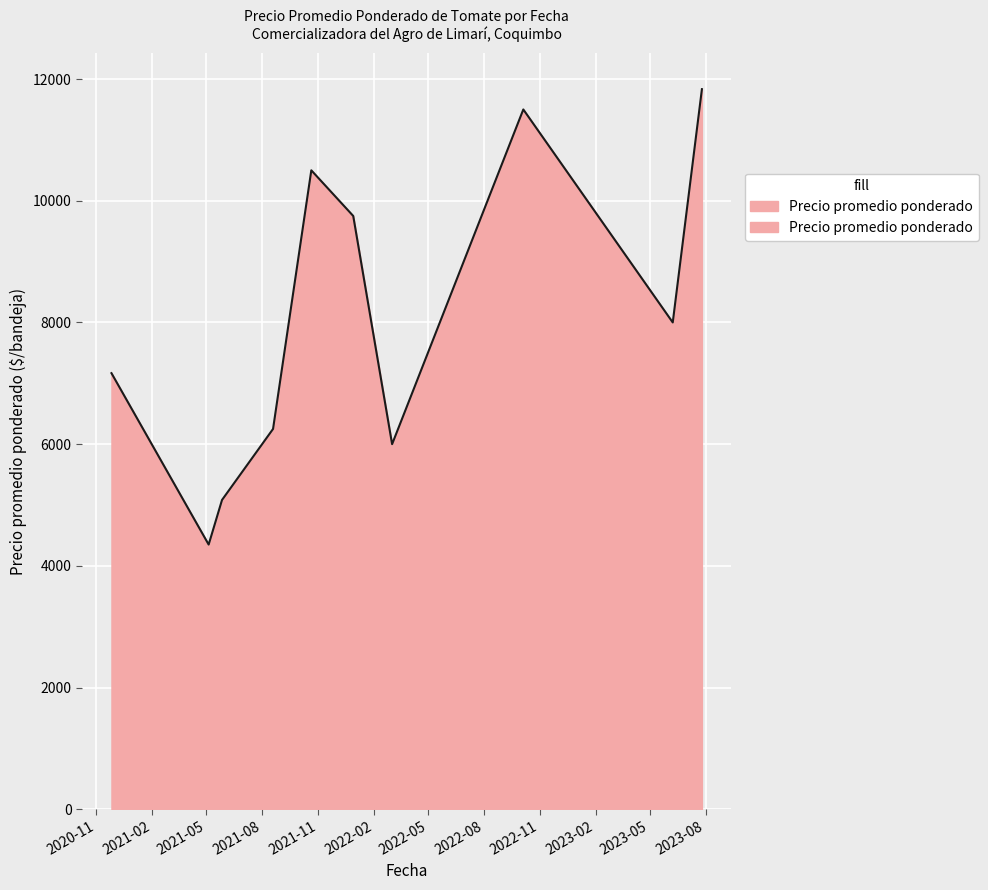

Reading left to right, extract all data points from this chart.

2022-03-03=9500	2022-03-03=7500	2022-03-03=5500	2022-03-03=6500	2022-03-03=4500	2022-03-03=2500	2021-12-29=11750	2021-12-29=9750	2021-12-29=7750	2021-05-27=7750	2021-05-27=5750	2021-05-27=3750	2021-05-27=5750	2021-05-27=4750	2021-05-27=2750	2020-11-26=9500	2020-11-26=7500	2020-11-26=4500	2021-10-21=12500	2021-10-21=10500	2021-10-21=8500	2021-05-05=6750	2021-05-05=4750	2021-05-05=2750	2021-05-05=4750	2021-05-05=2750	2023-07-26=14500	2023-07-26=12500	2023-07-26=8500	2021-08-19=8250	2021-08-19=6250	2021-08-19=4250	2023-06-08=11500	2023-06-08=9500	2023-06-08=7500	2023-06-08=8500	2023-06-08=6500	2023-06-08=4500	2022-10-05=12500	2022-10-05=10500